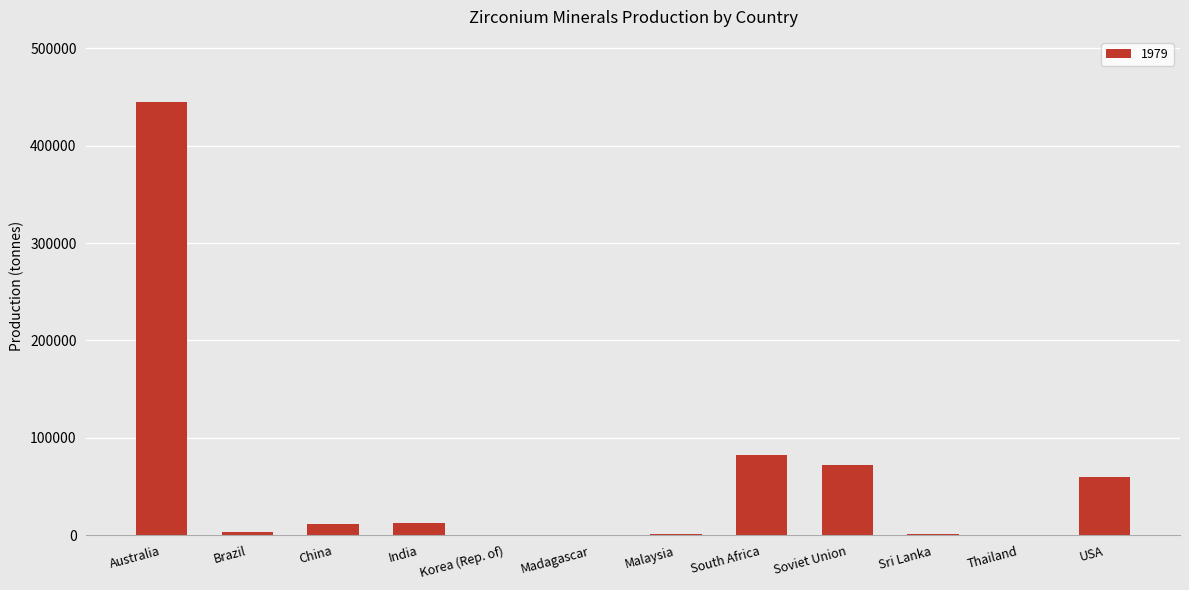

Which has a higher value, South Africa or Korea (Rep. of)?

South Africa